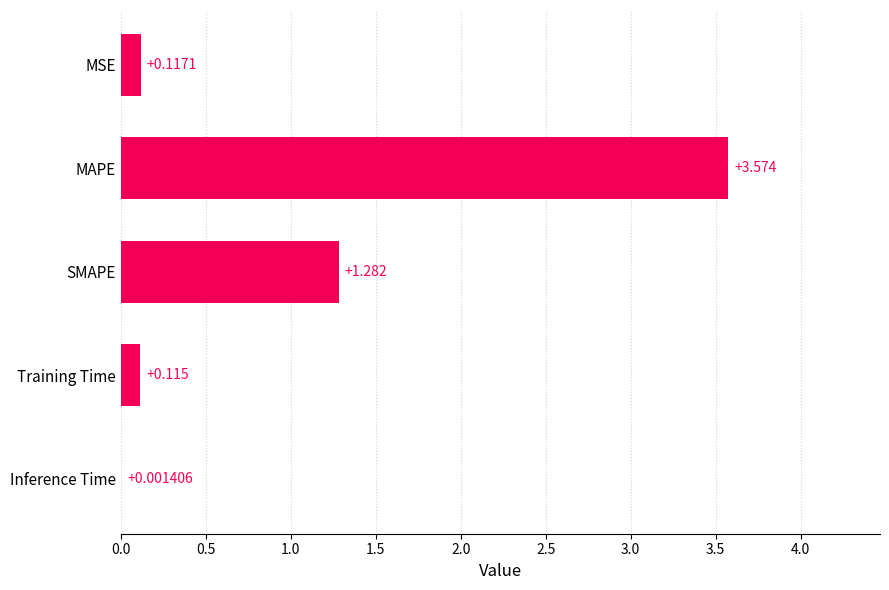

Which category has the highest value across all series?

MAPE